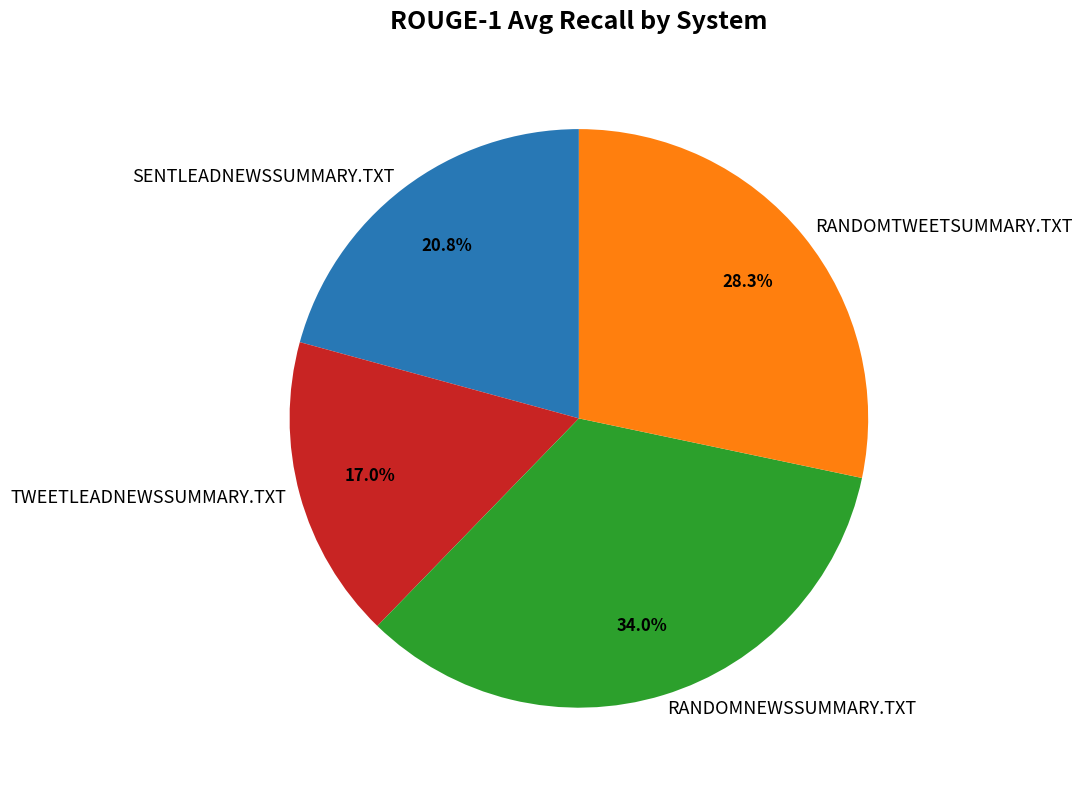

Which category has the biggest portion of the pie?

RANDOMNEWSSUMMARY.TXT